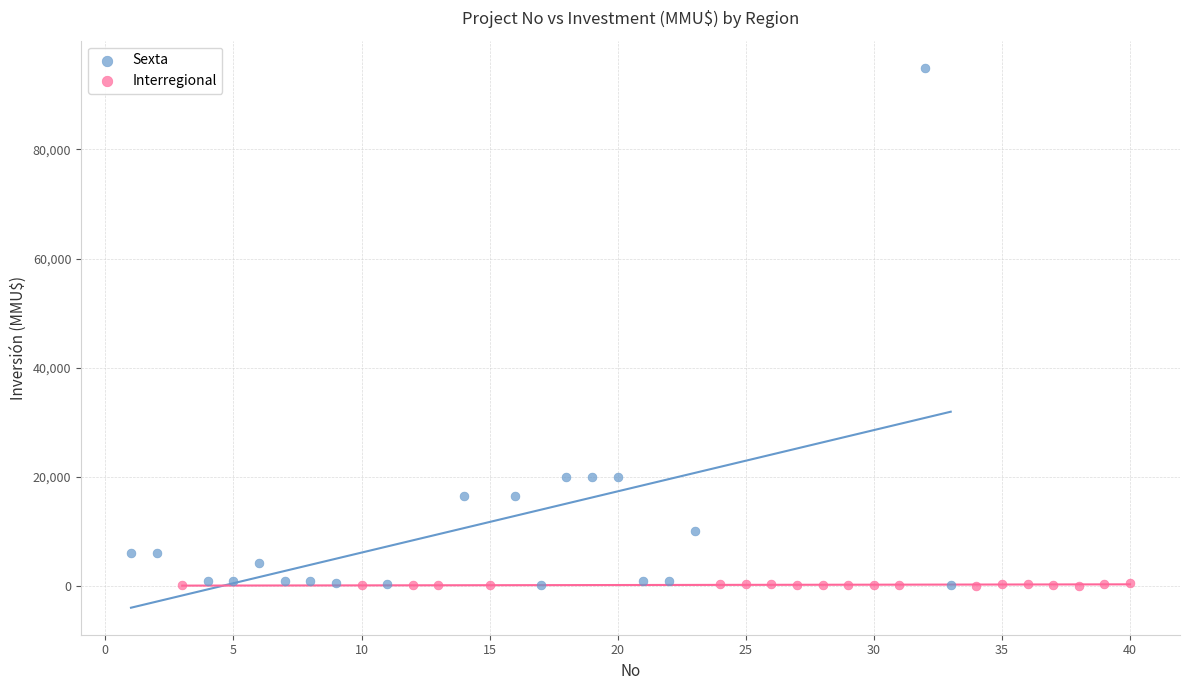

Which series has the widest spread of Y values?

Sexta